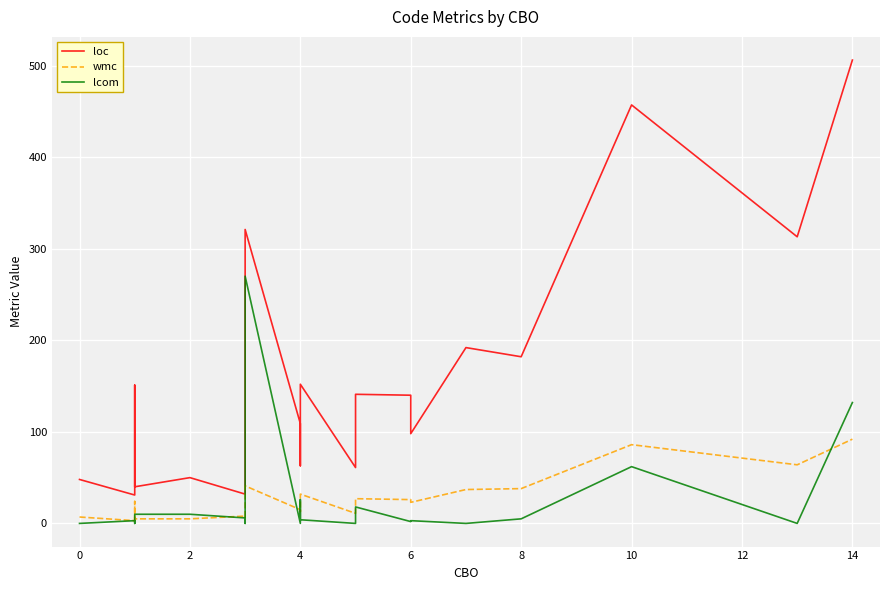

Which series has the largest total across all categories?

loc